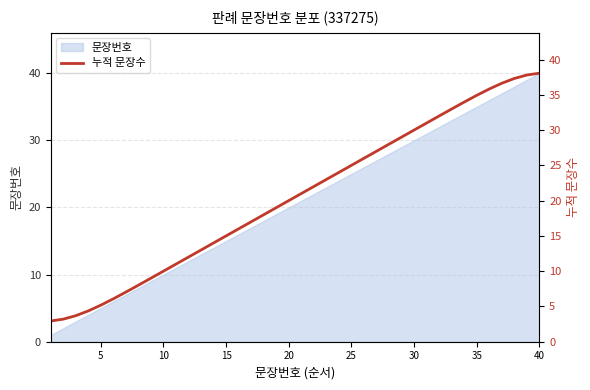

What is the difference between the maximum and minimum values?

35.1